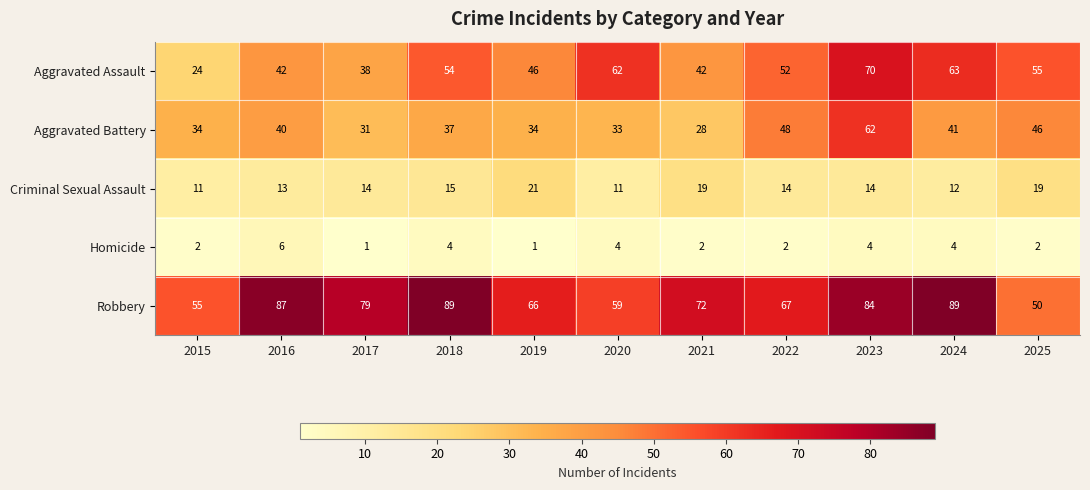

What is the total value across all series at 2019?

168